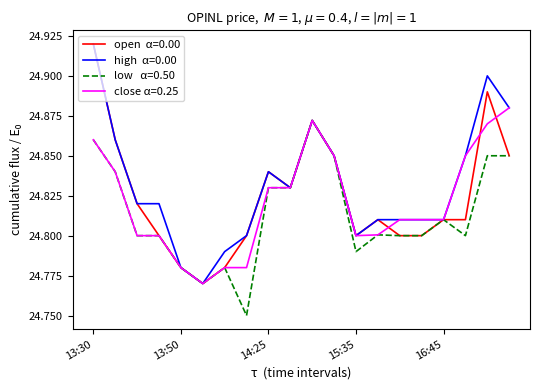

The high series shows 43.5 at 14:20. True or false?

False